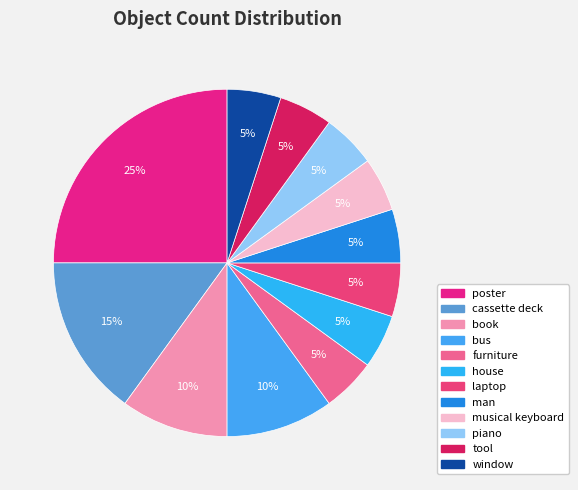

Does any single category account for the majority?

No